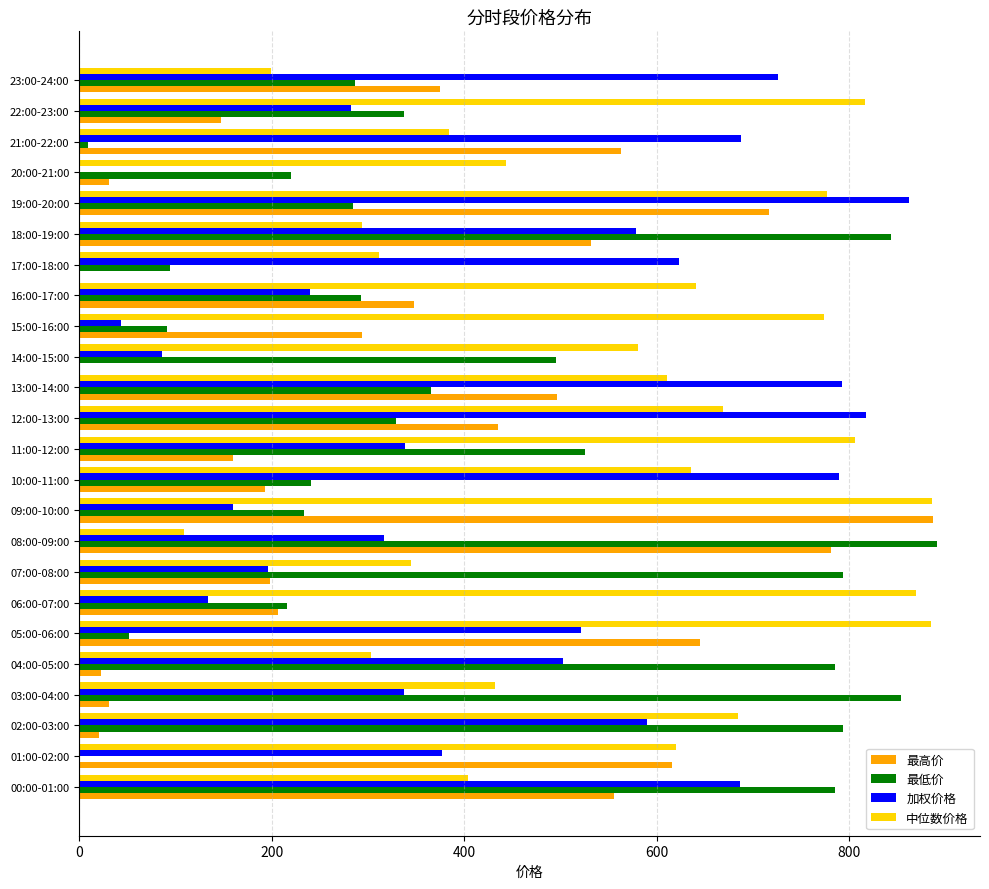

At which category is the sum across all series the highest?

19:00-20:00